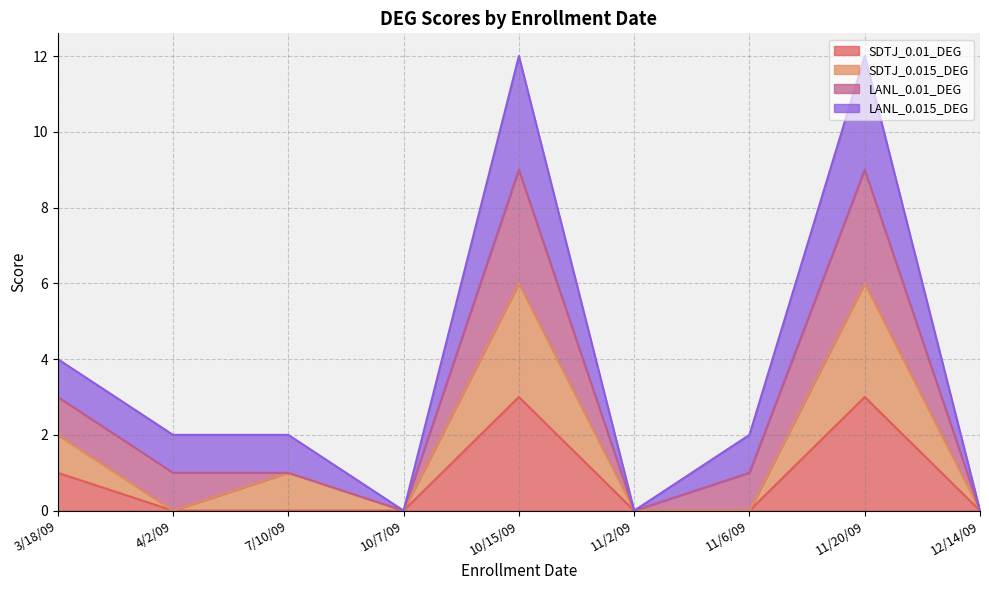

Does the chart display data point markers on the line(s)?

No